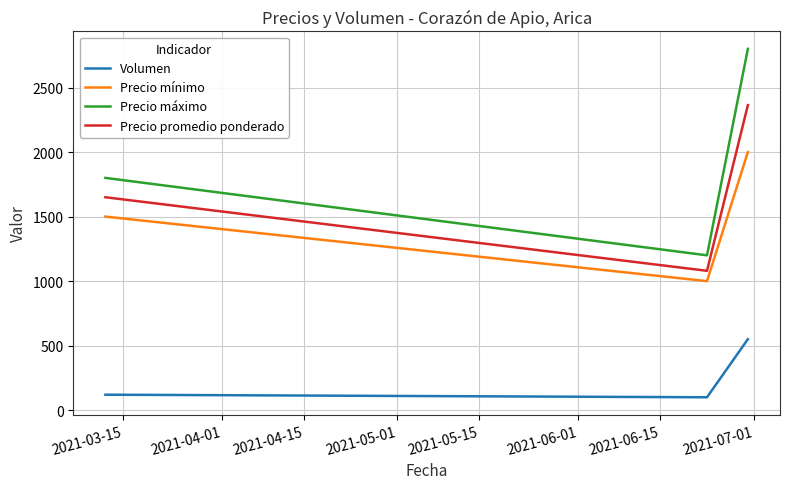

What is the difference between the maximum and second lowest values in the Precio máximo series?

1000